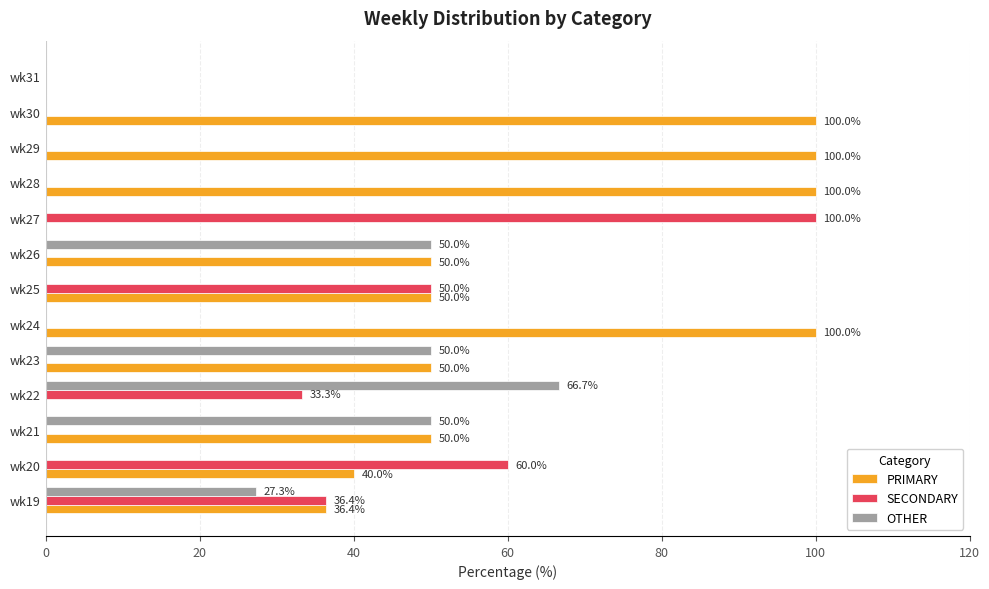

Is it true that OTHER equals 0.0 at wk29?

True